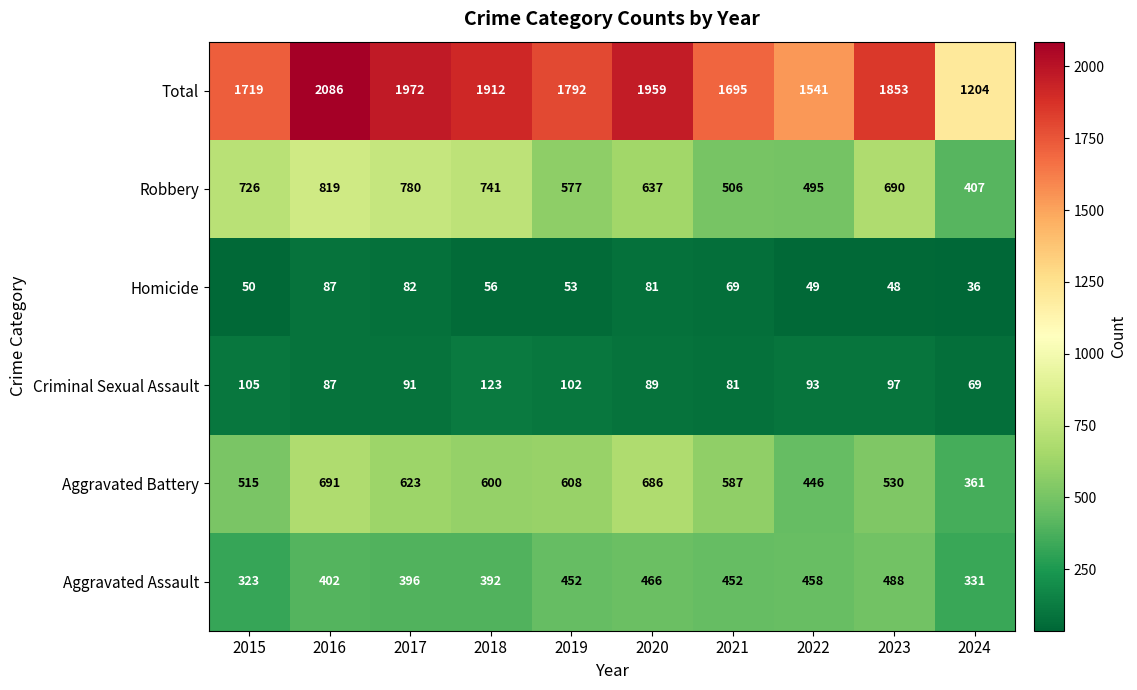

The Total series shows 3690 at 2016. True or false?

False